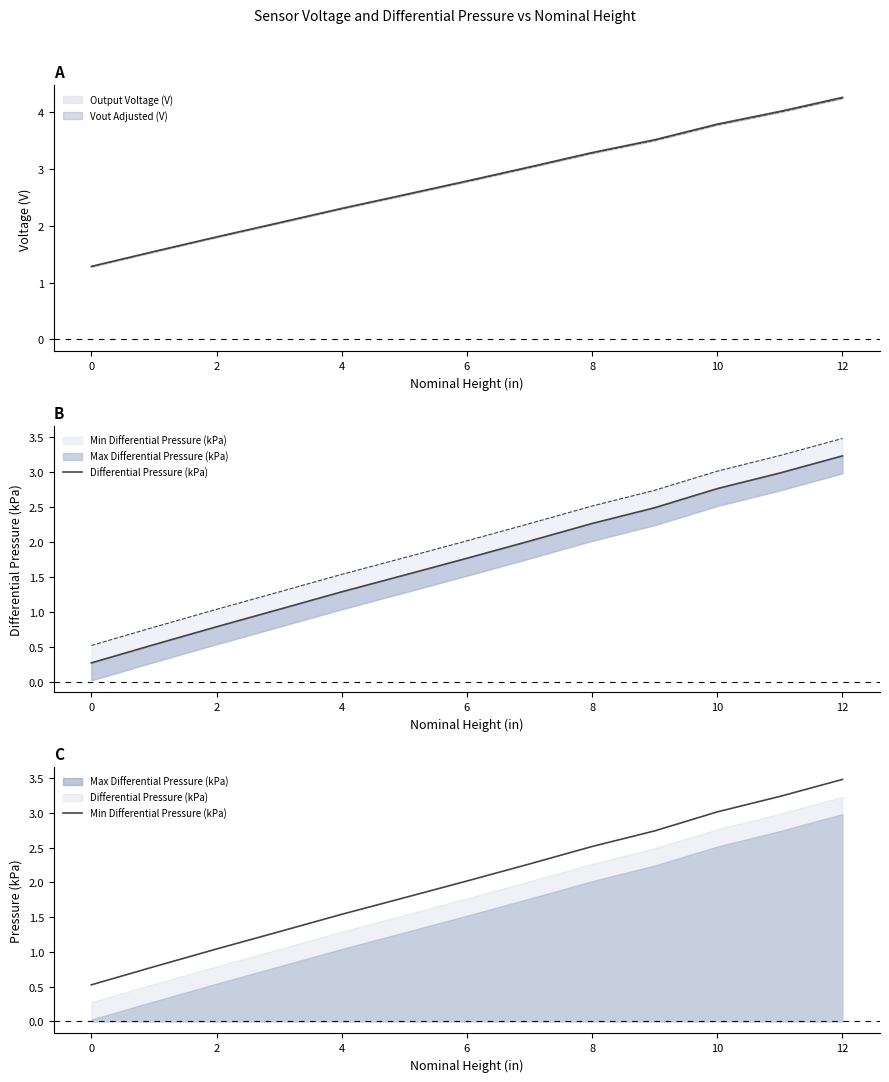

True or false: Differential Pressure (kPa) has more than 1 points higher than both neighbors.

False